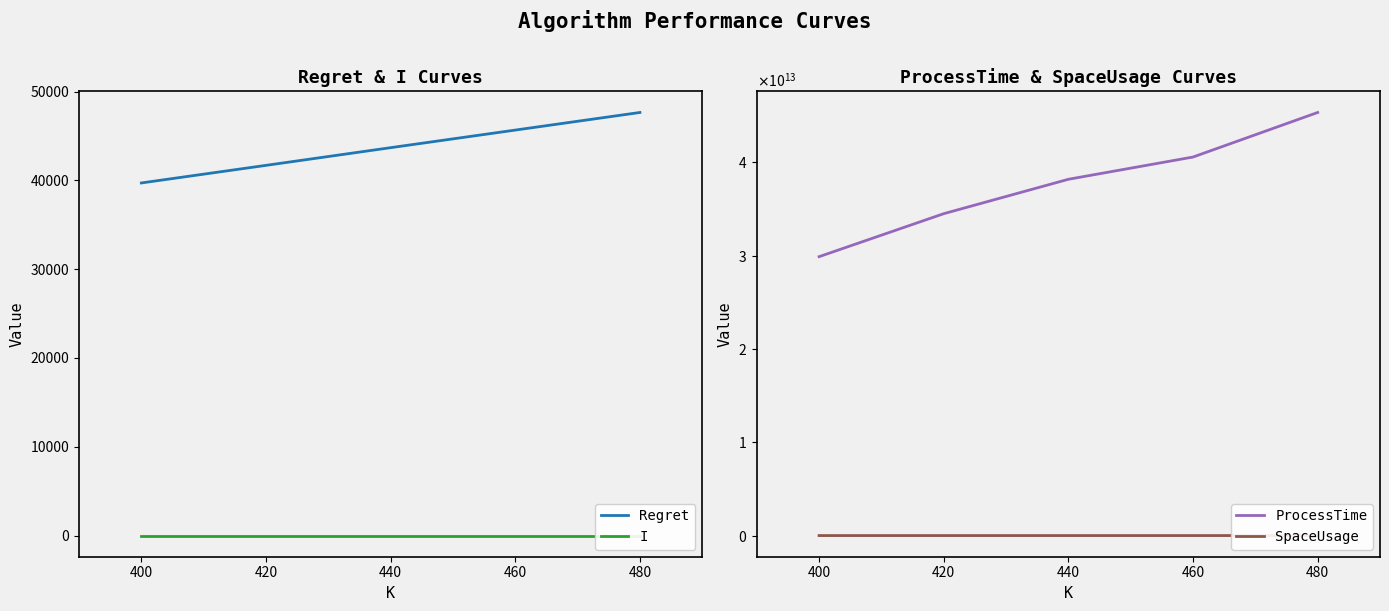

How many lines are shown in the chart?

4